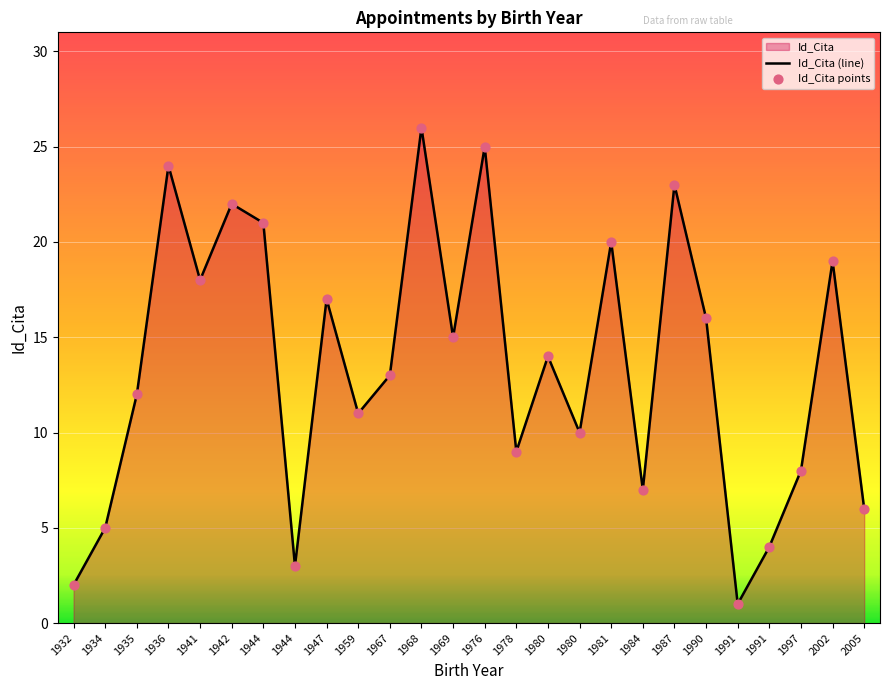

Between 1941 and 1942, which is larger?

1942